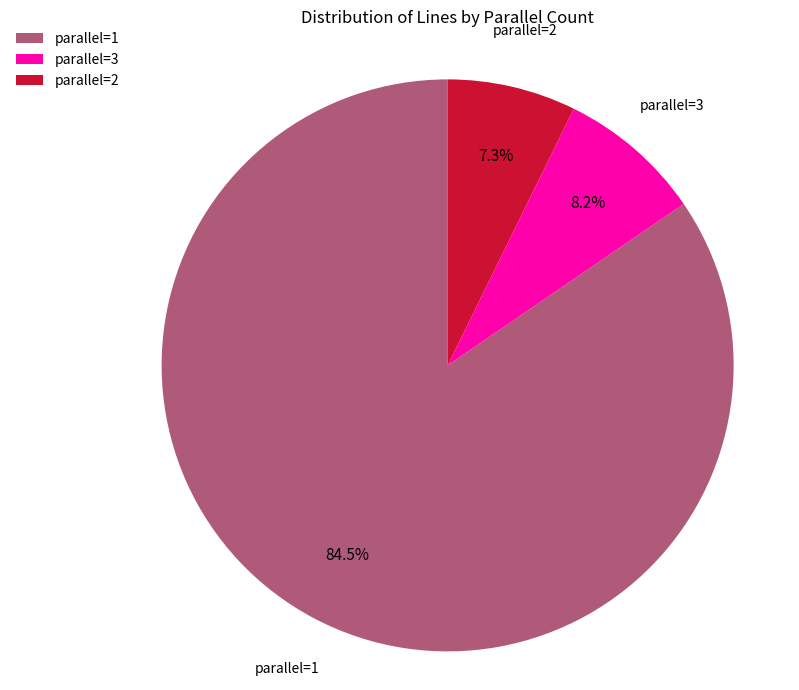

Is there a majority slice in this chart?

Yes